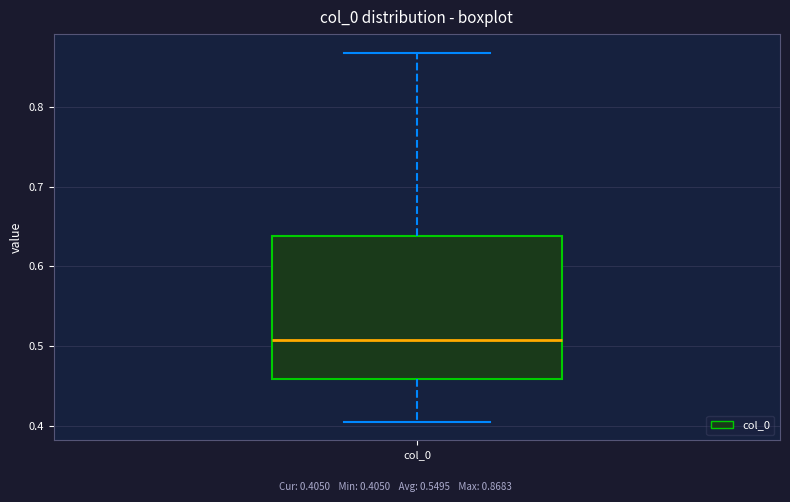

Read this box plot against the y-axis: the position of the median line, the range covered by the box, and the ends of both whiskers. The values are not printed on the chart, so give them approximately, as read against the axis.

median 0.51, box 0.46 to 0.64, whiskers 0.41 to 0.87